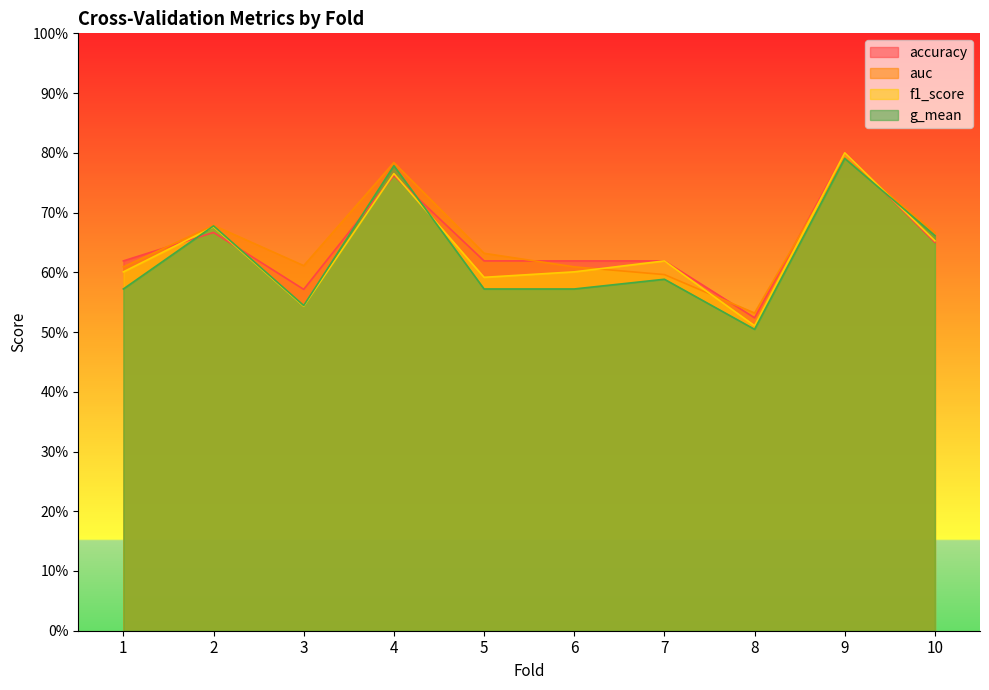

Reading left to right, transcribe all the data shown in this chart.

accuracy: 1=0.6	2=0.7	3=0.6	4=0.8	5=0.6	6=0.6	7=0.6	8=0.5	9=0.8	10=0.7
auc: 1=0.6	2=0.7	3=0.6	4=0.8	5=0.6	6=0.6	7=0.6	8=0.5	9=0.8	10=0.7
f1_score: 1=0.6	2=0.7	3=0.5	4=0.8	5=0.6	6=0.6	7=0.6	8=0.5	9=0.8	10=0.7
g_mean: 1=0.6	2=0.7	3=0.5	4=0.8	5=0.6	6=0.6	7=0.6	8=0.5	9=0.8	10=0.7